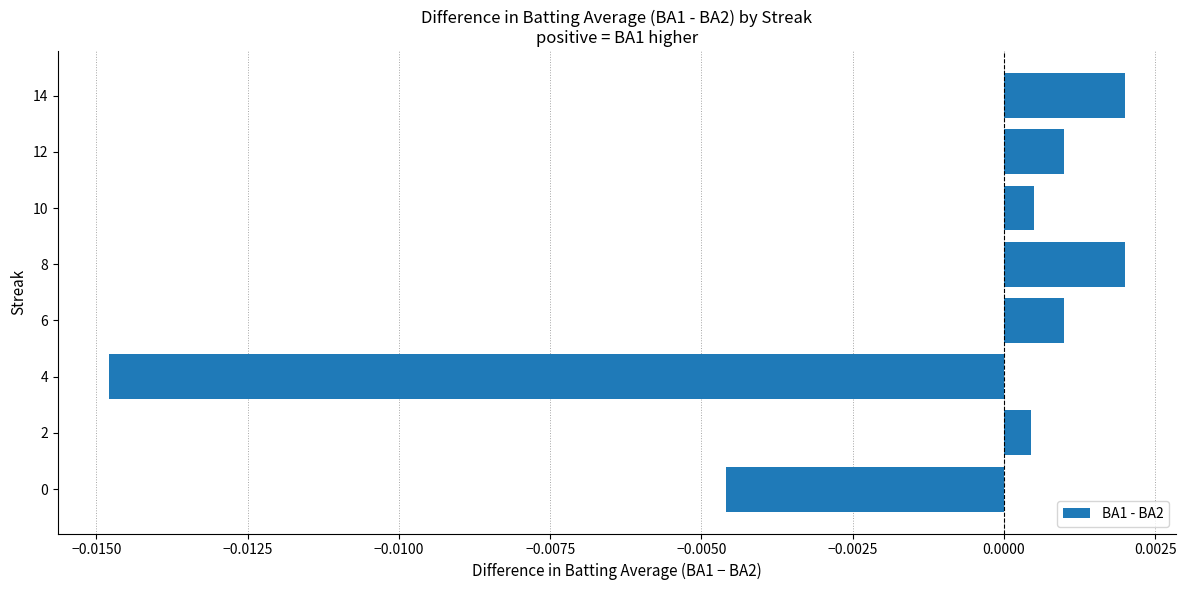

Does the chart contain stacked bars?

No